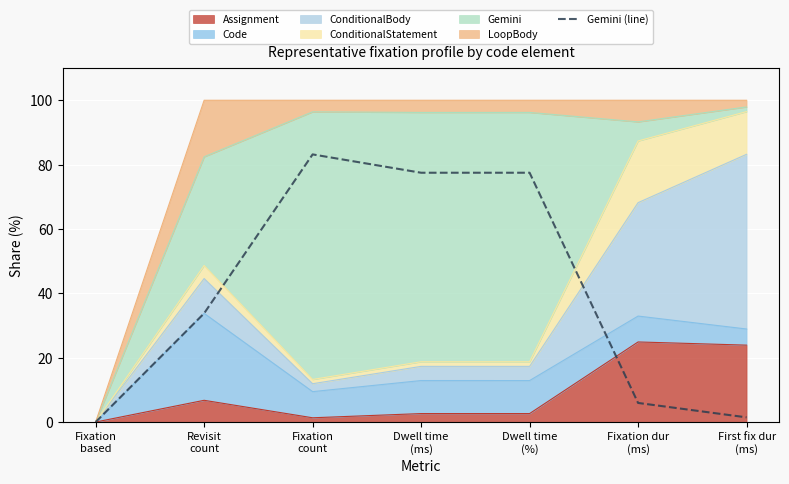

At which label does the data first exceed 33?

Revisit
count